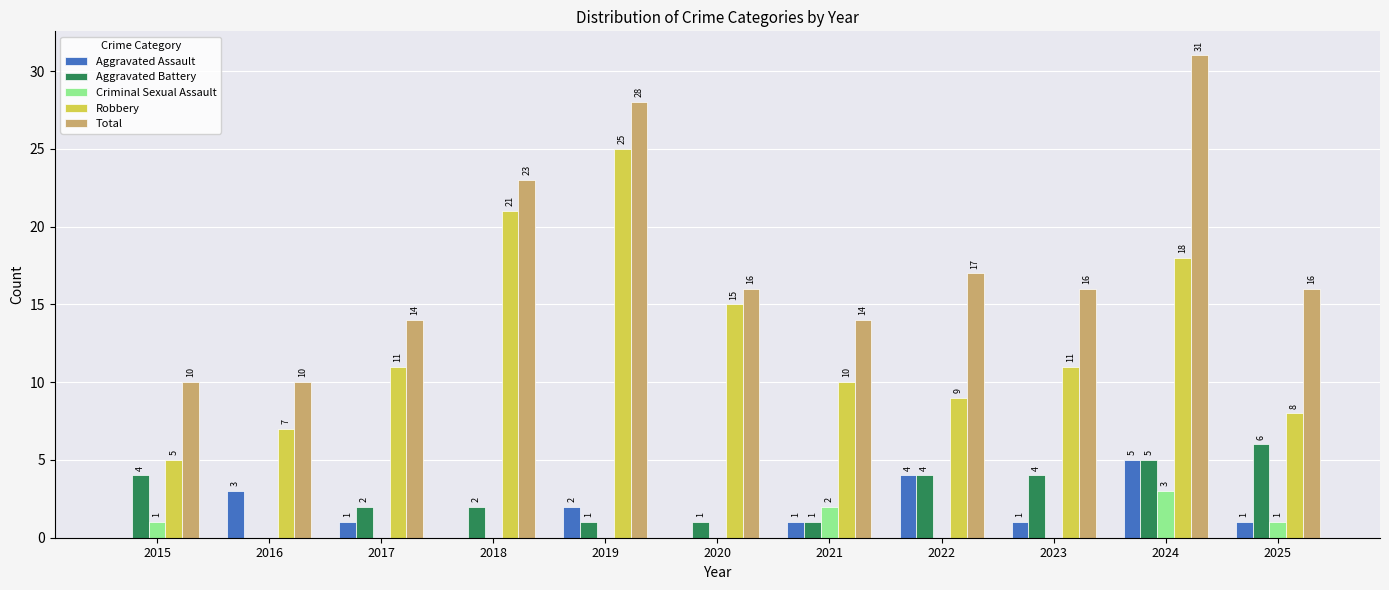

How many groups of bars are there?

11